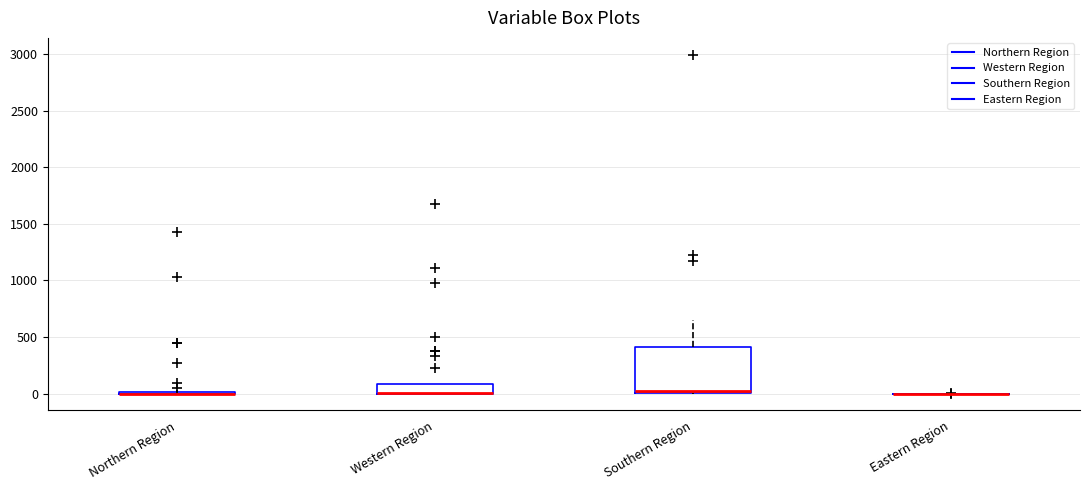

Reading left to right, read every box against the y-axis: the position of its median line, the range the box covers, and the ends of its whiskers. The values are not printed on the chart, so give them approximately, as read against the axis.

Northern Region: box collapsed to a line at 0, whiskers 0 to 50
Western Region: median 0 (drawn on the box's lower edge), box 0 to 100, whiskers 0 to 100
Southern Region: median 0 (just above the box's lower edge), box 0 to 400, whiskers 0 to 650
Eastern Region: box collapsed to a line at 0, whiskers 0 to 0